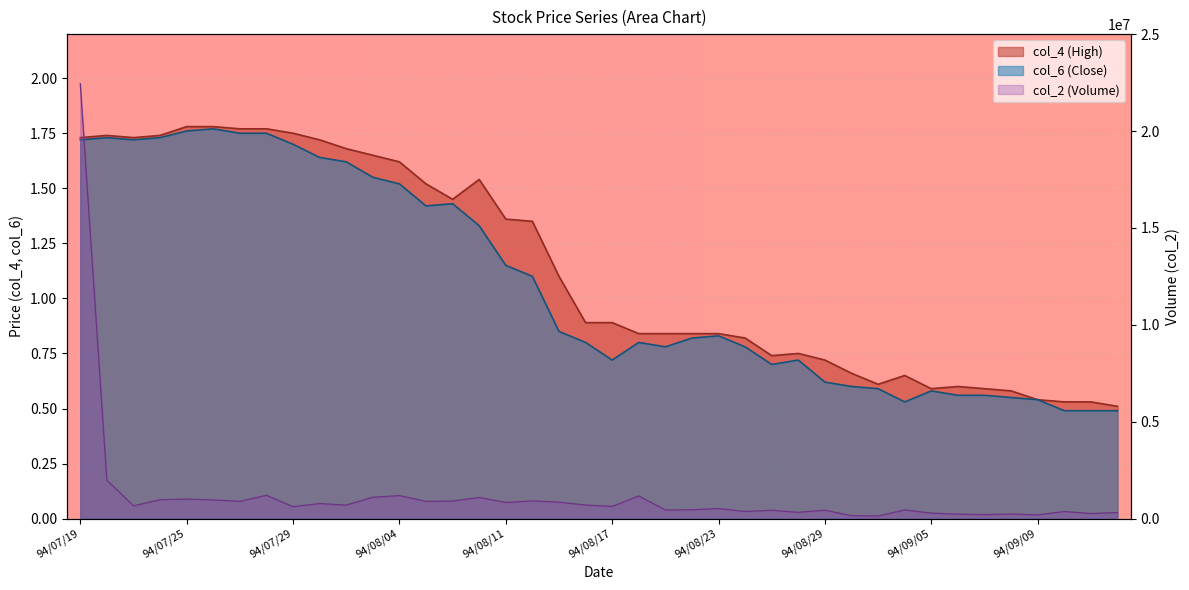

Which category has the highest value in the col_6 series?

94/07/26